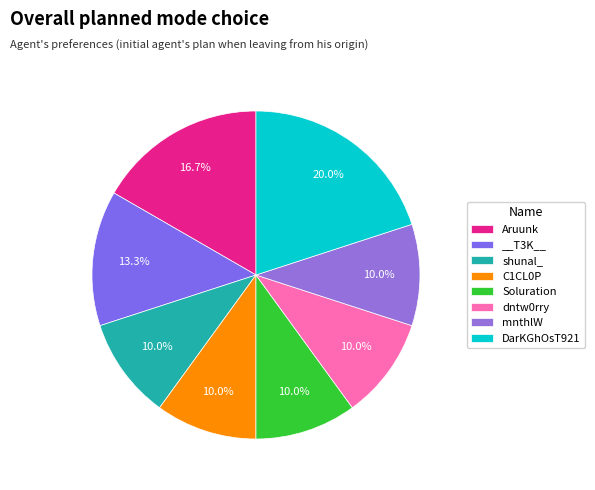

What percentage is NOT represented by __T3K__?

86.7%